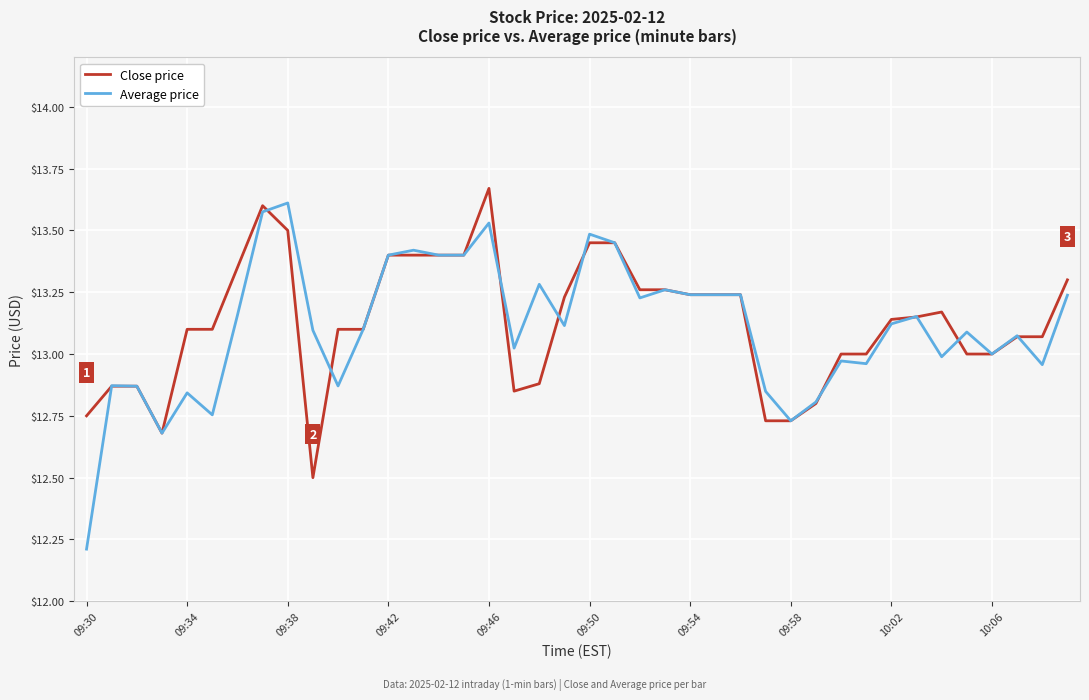

Is this an area chart (filled region under the line)?

No